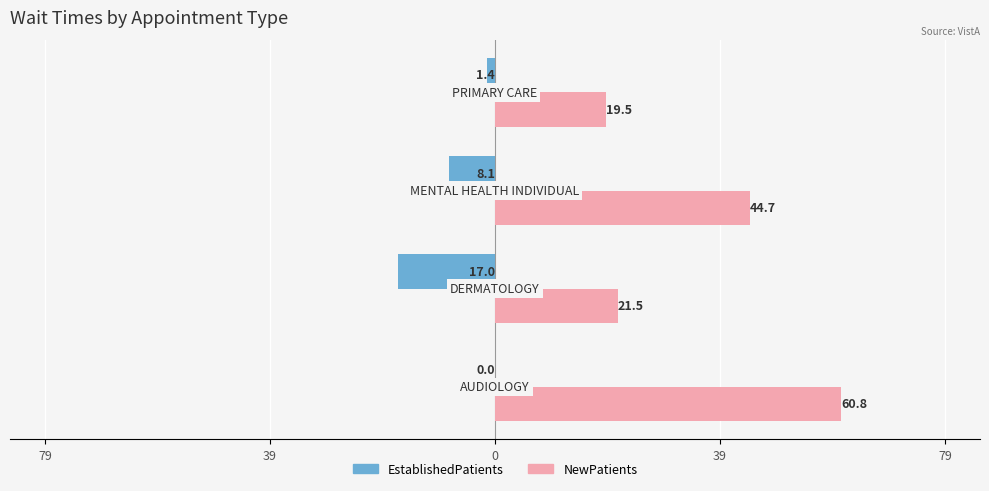

How many data points in EstablishedPatients are less than -1?

3